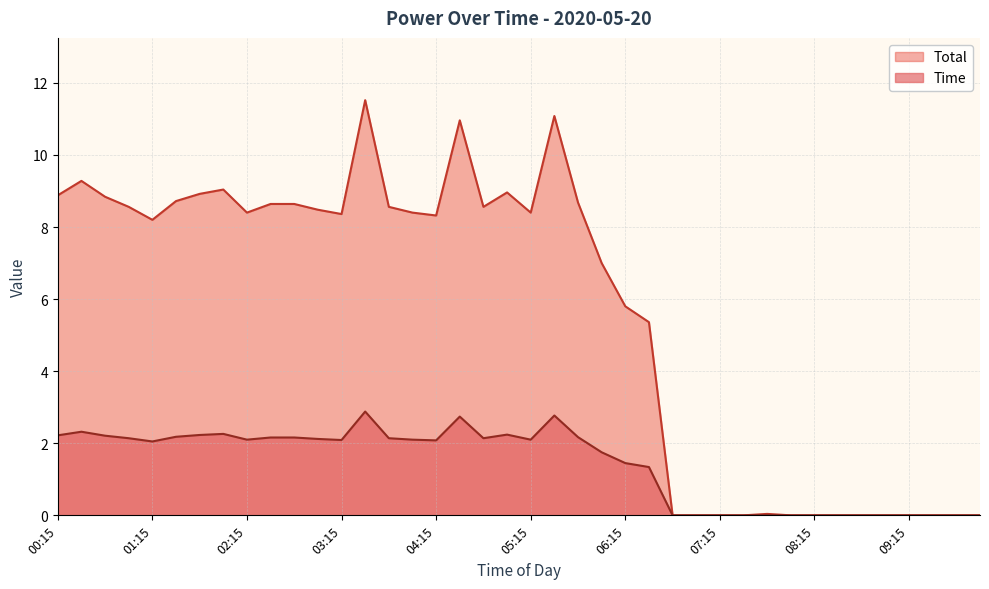

Does the chart have visible grid lines?

Yes